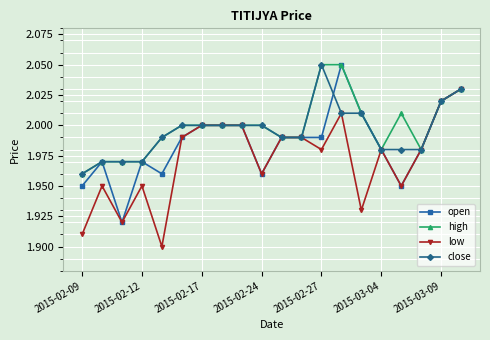

How many lines are shown in the chart?

4